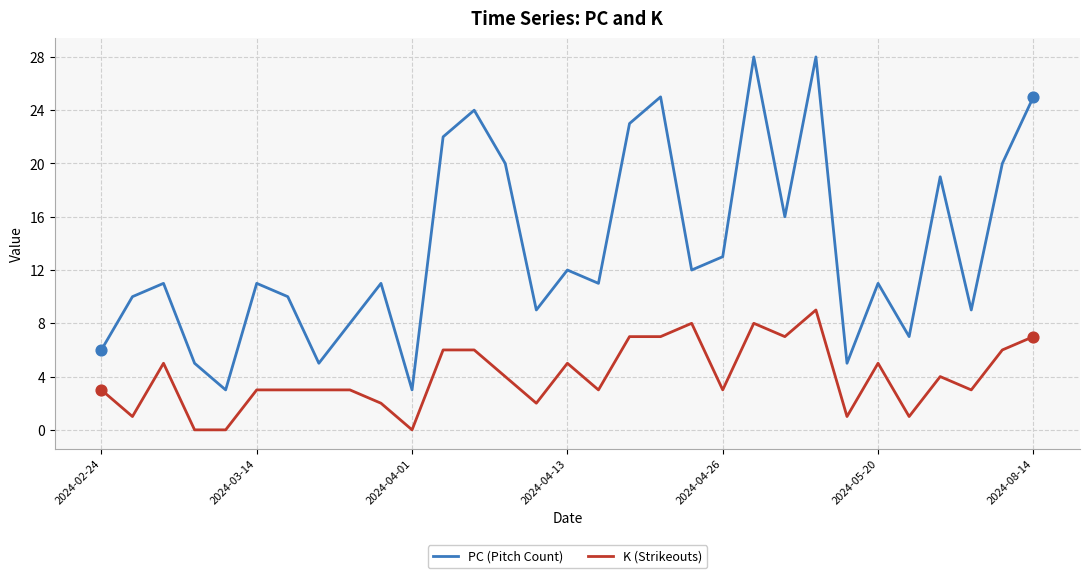

Which series has the largest total across all categories?

PC (Pitch Count)